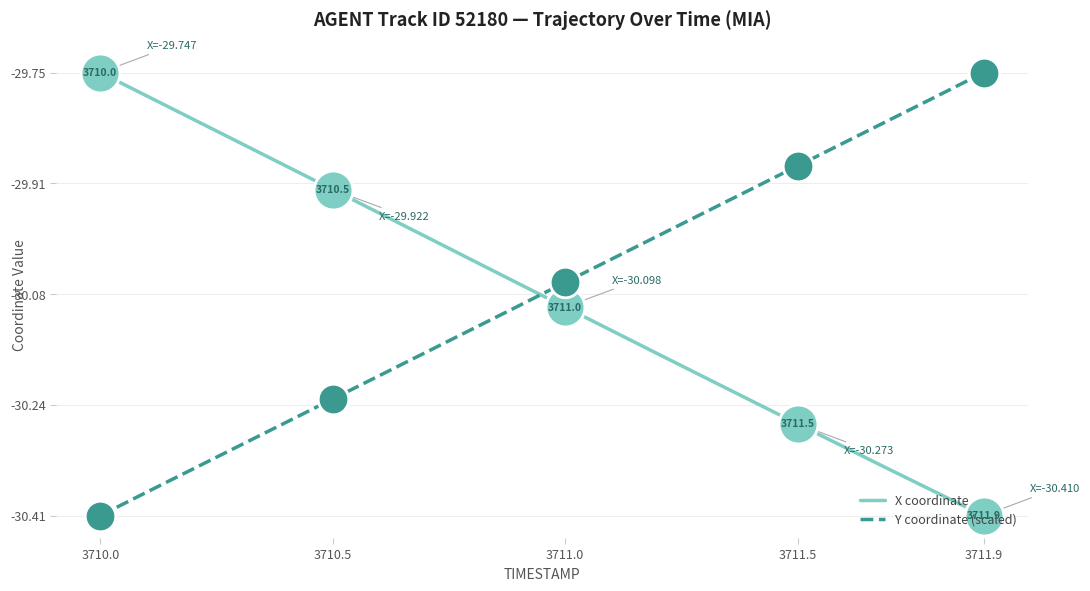

Which series ends up on top after the final intersection of Y coordinate (scaled) and X coordinate?

Y coordinate (scaled)